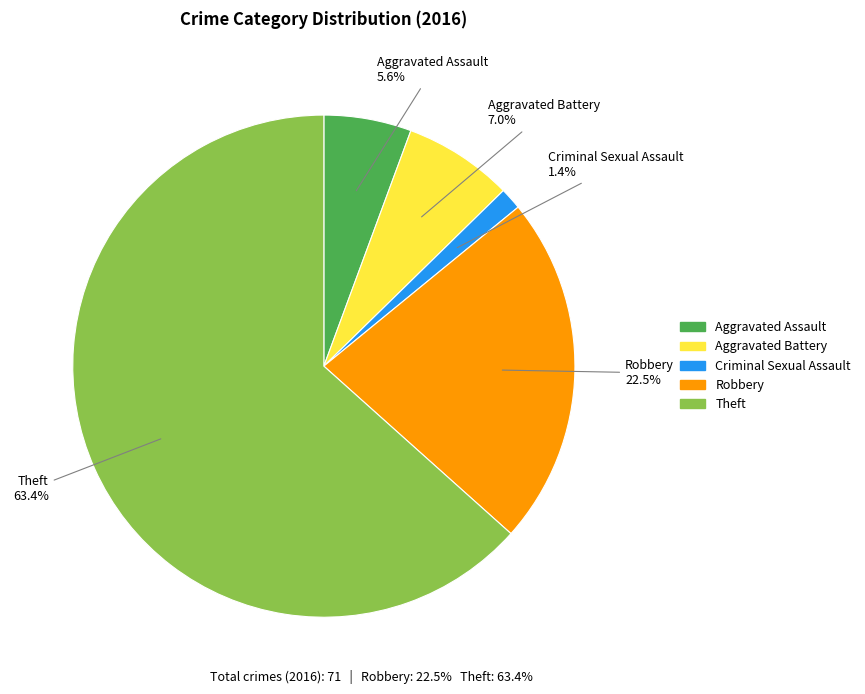

Combined, do Criminal Sexual Assault and Robbery account for over 50%?

No